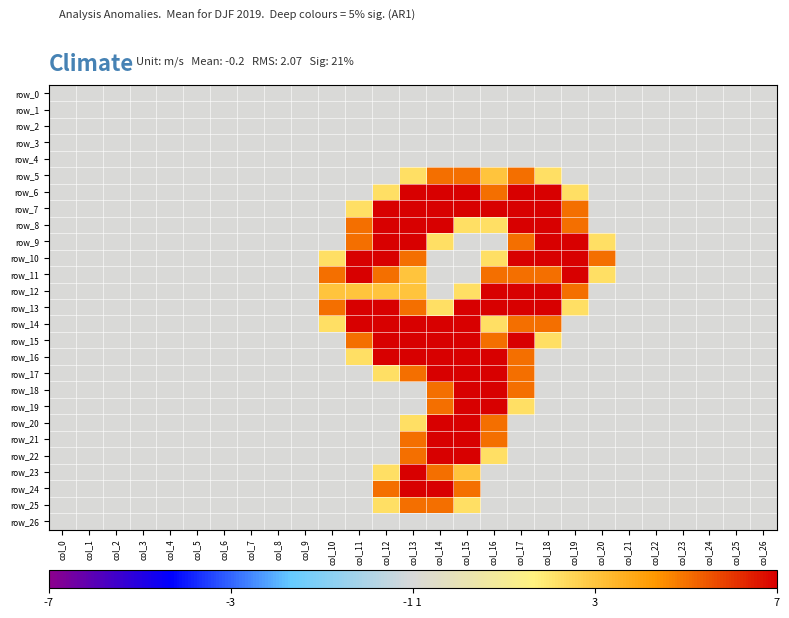

Which series has the largest total across all categories?

row_13